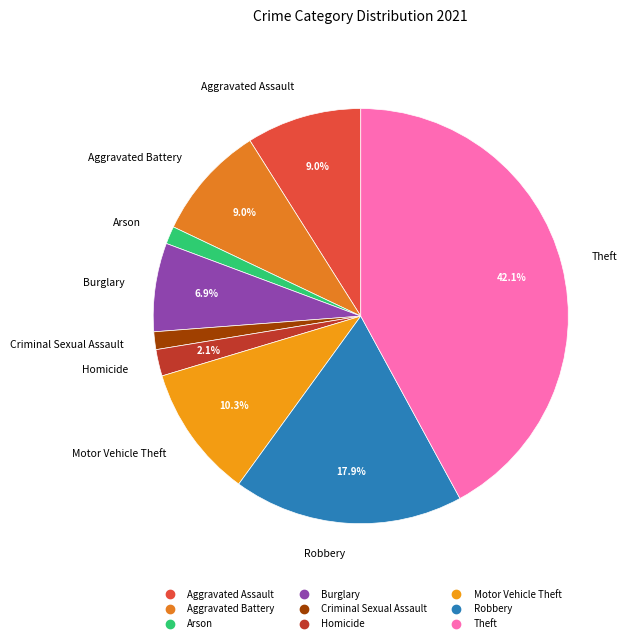

Count the number of slices in the pie.

9